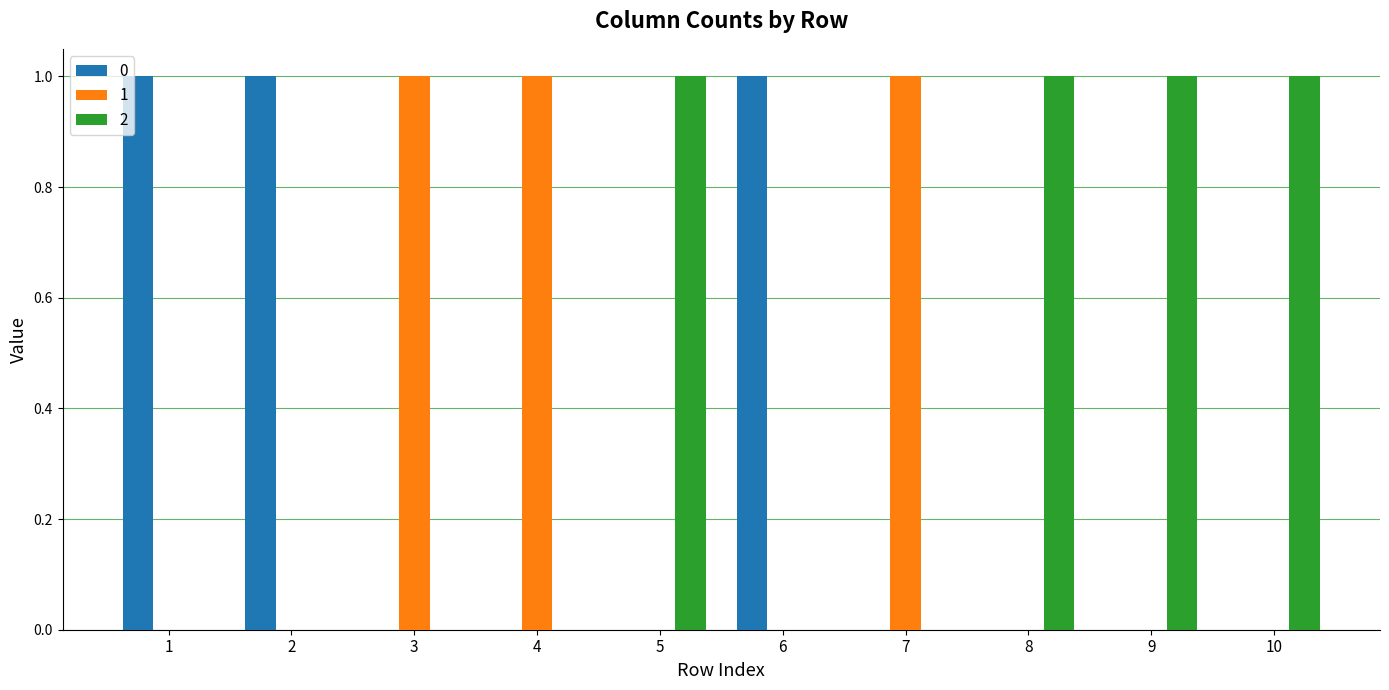

The value of 0 at 7 is 0. True or false?

True